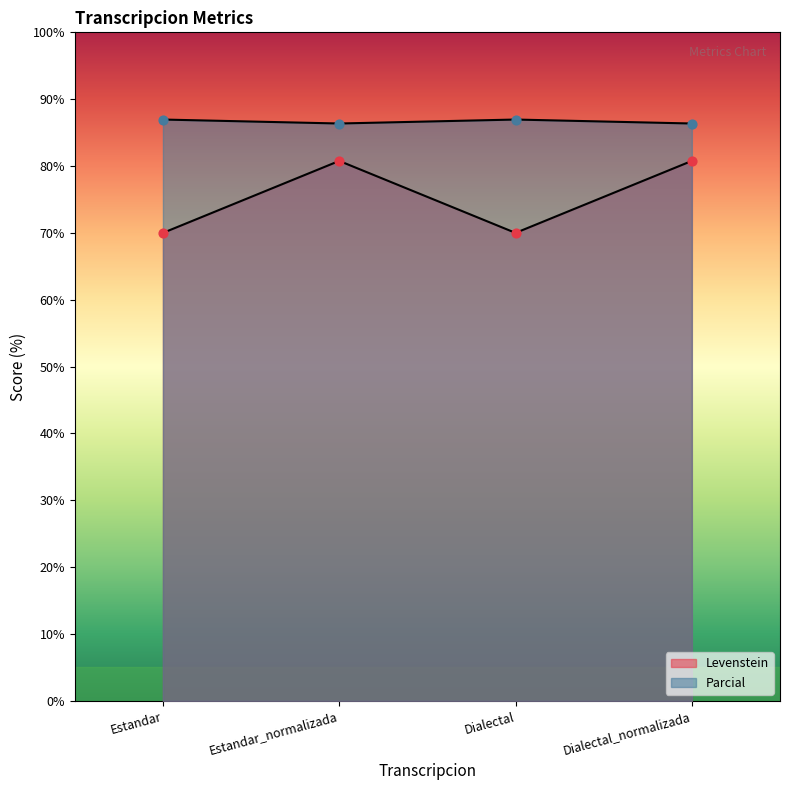

What are all the series names shown in the legend?

Levenstein, Parcial